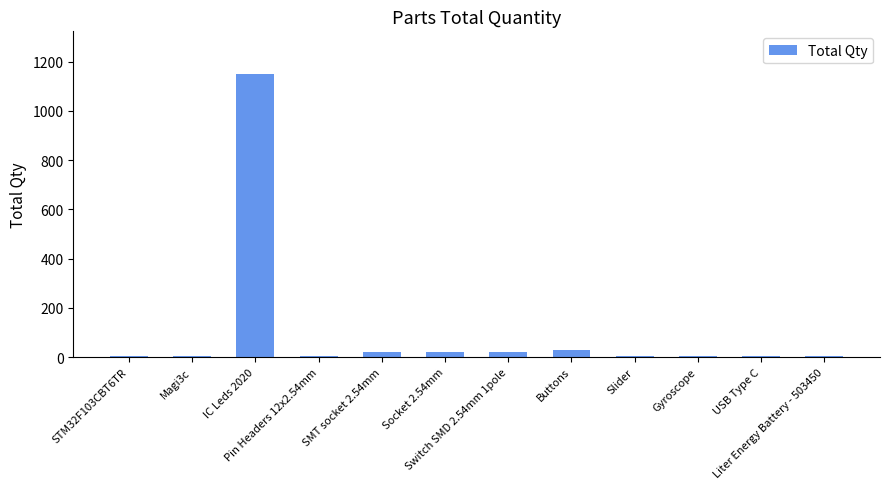

Are the bars horizontal?

No